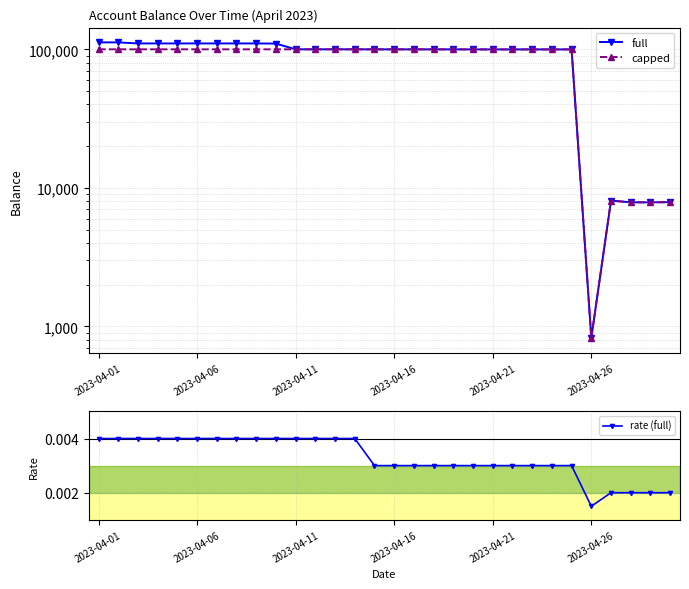

How many interior local valleys does the capped series have?

5